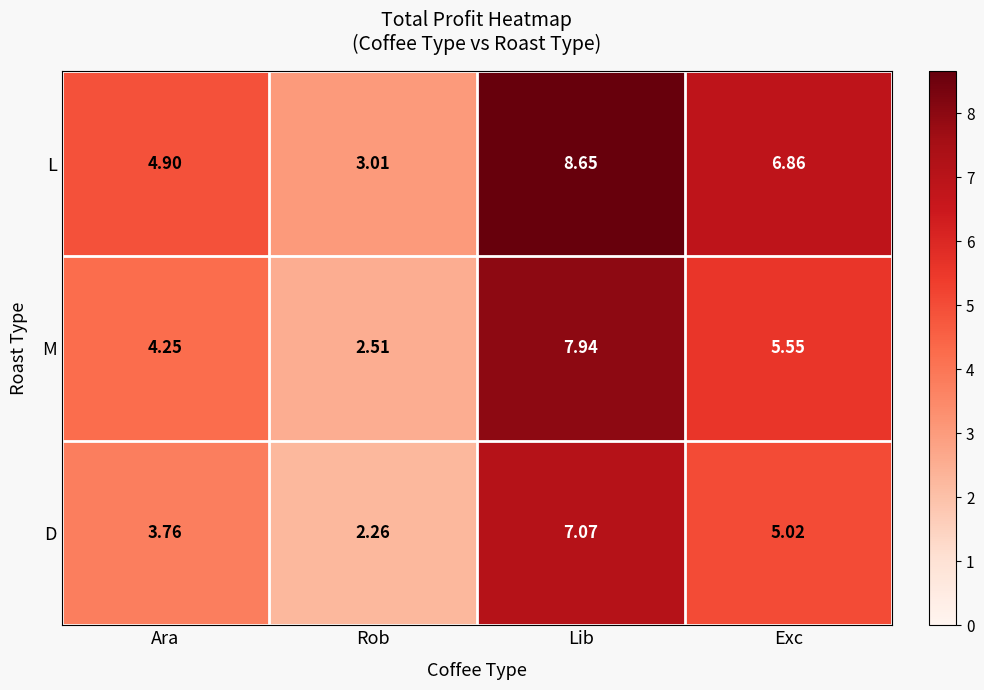

Rank the series by their average value, from highest to lowest.

L, M, D